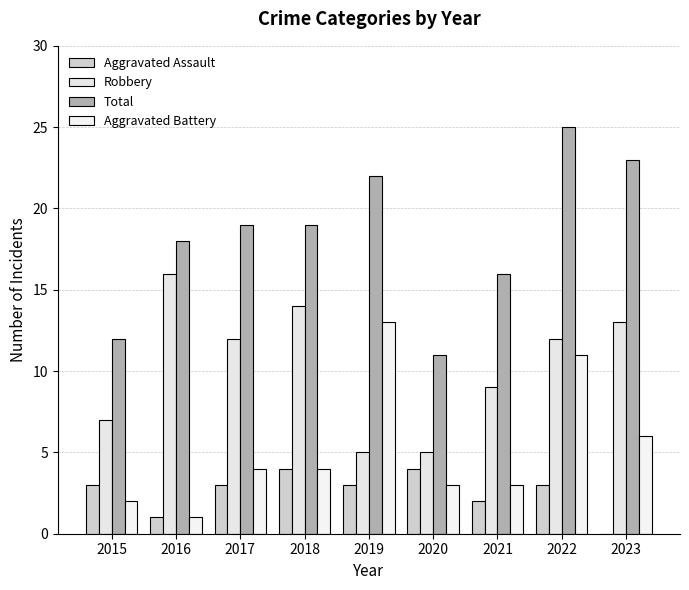

Are the bars grouped side by side (vs. stacked)?

Yes